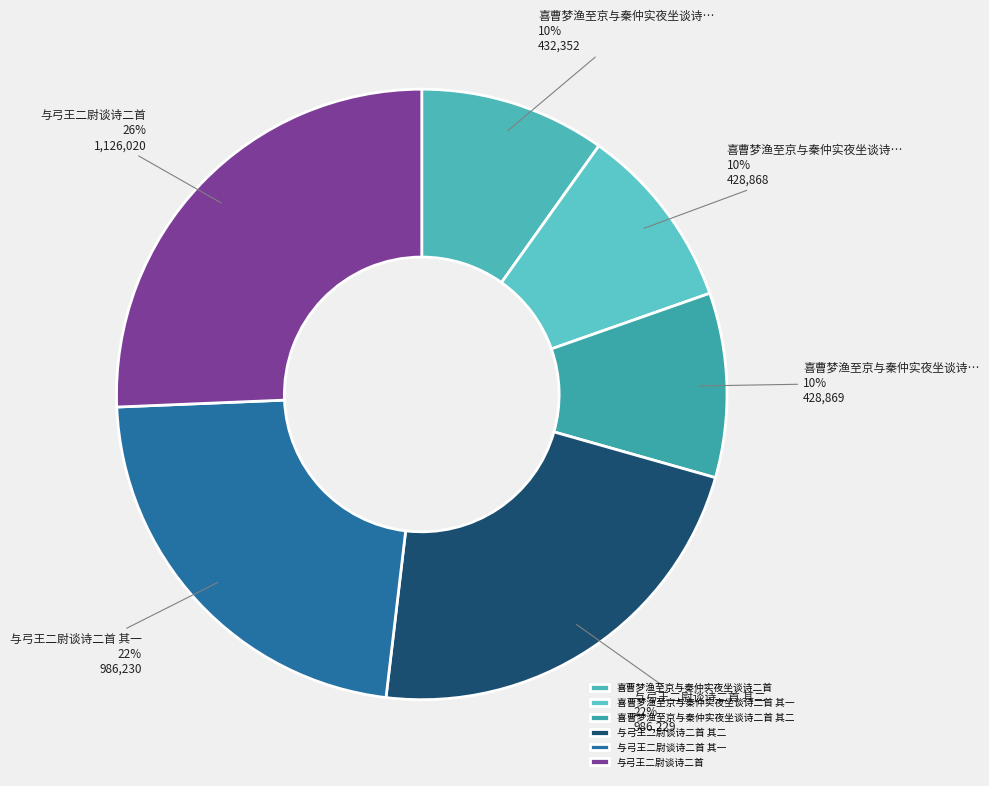

Which slice is the smallest?

喜曹梦渔至京与秦仲实夜坐谈诗二首 其一